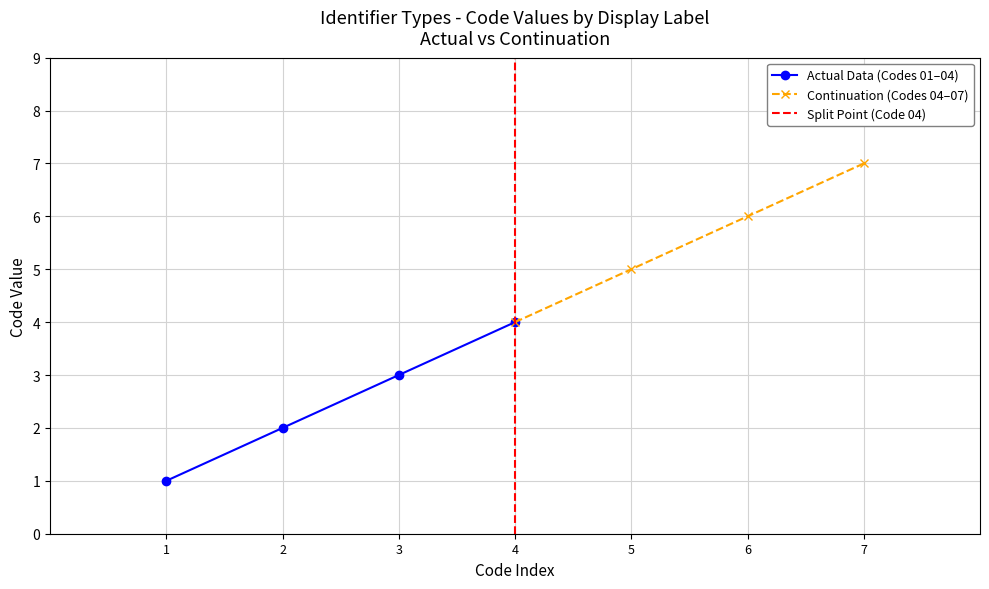

The Actual Data (Codes 01–04) series shows 2 at 4. True or false?

False